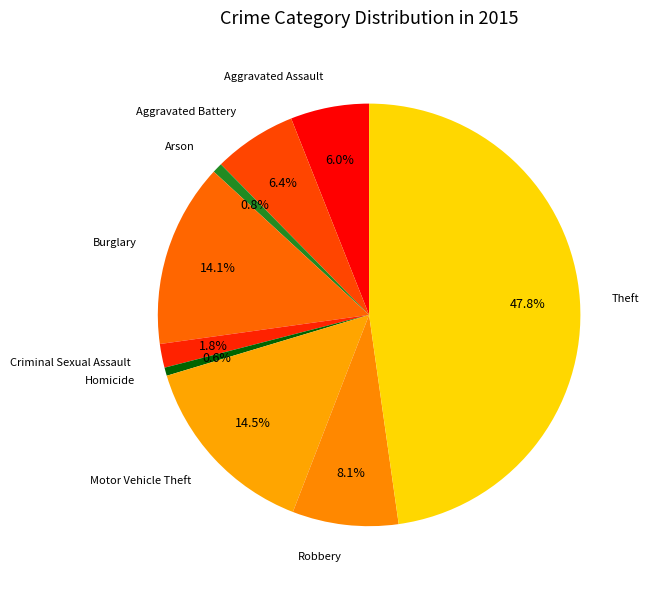

How many slices are in this pie chart?

9